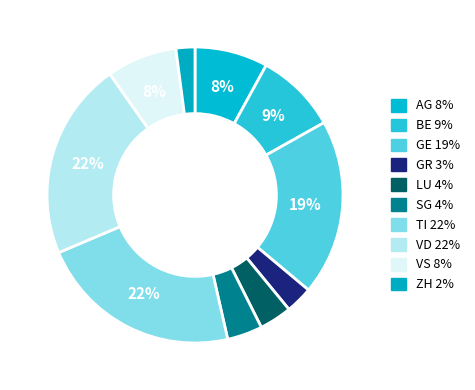

The AG slice represents 1% of the pie. True or false?

False